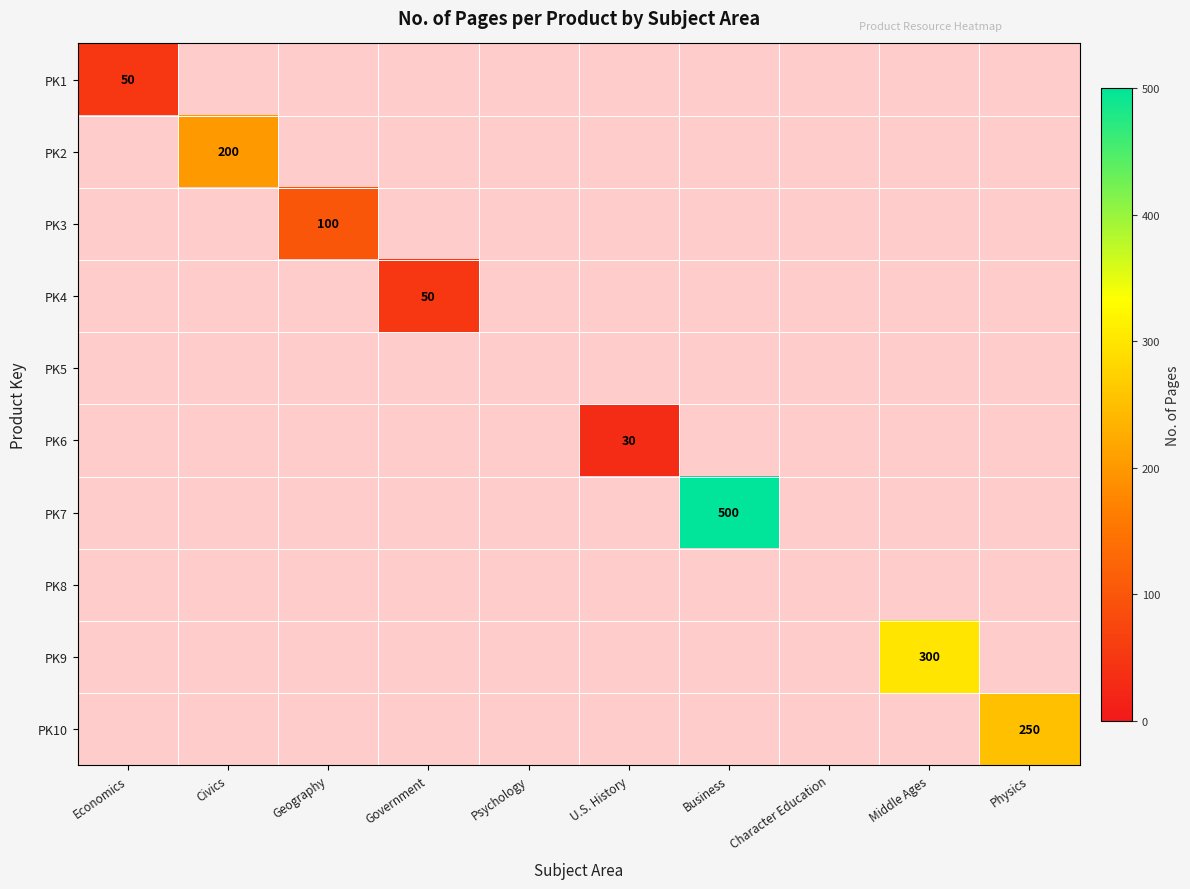

True or false: PK3 has a value of 28 at Geography.

False